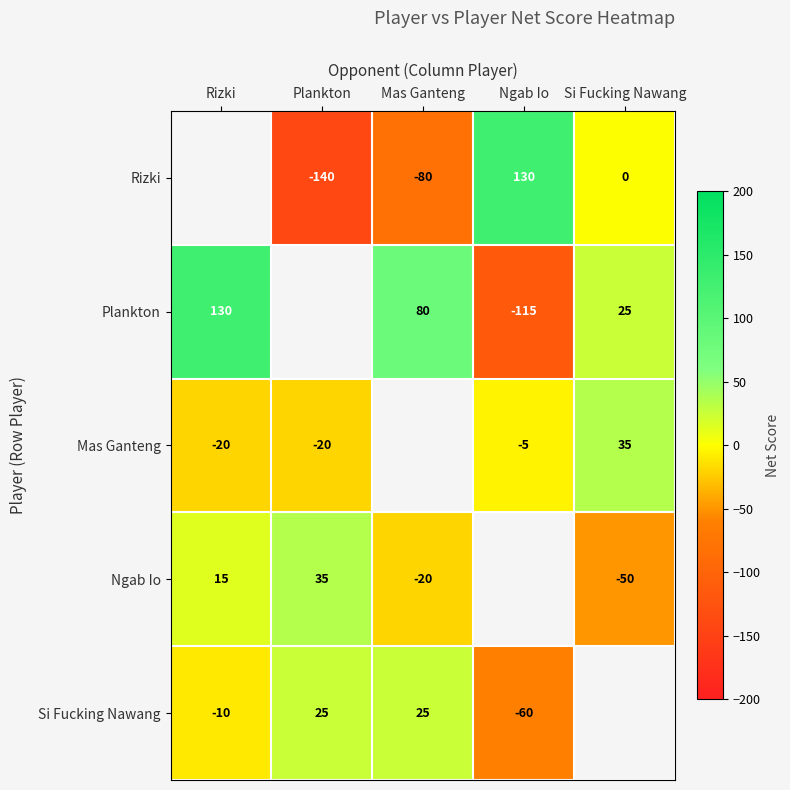

What is the spread (max minus min) of values at Mas Ganteng?

160.0